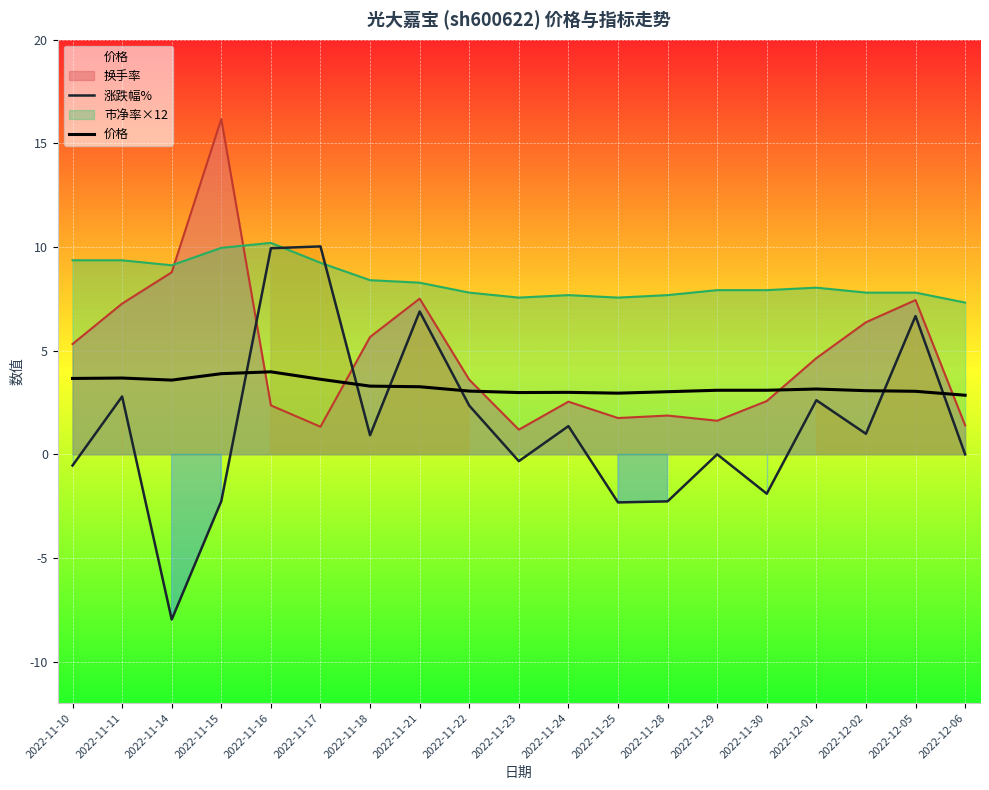

Which has a higher value, 2022-12-05 or 2022-11-23?

2022-12-05